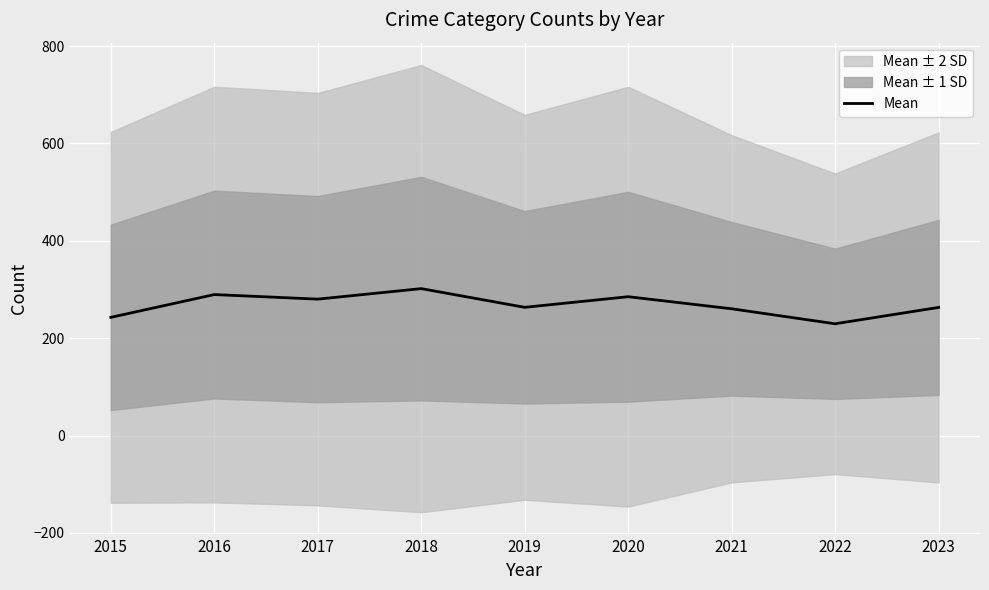

Reading right to left, what are all the values shown in this chart?

263.2	229.6	260.4	285.2	263.4	301.8	280.2	289.6	242.8